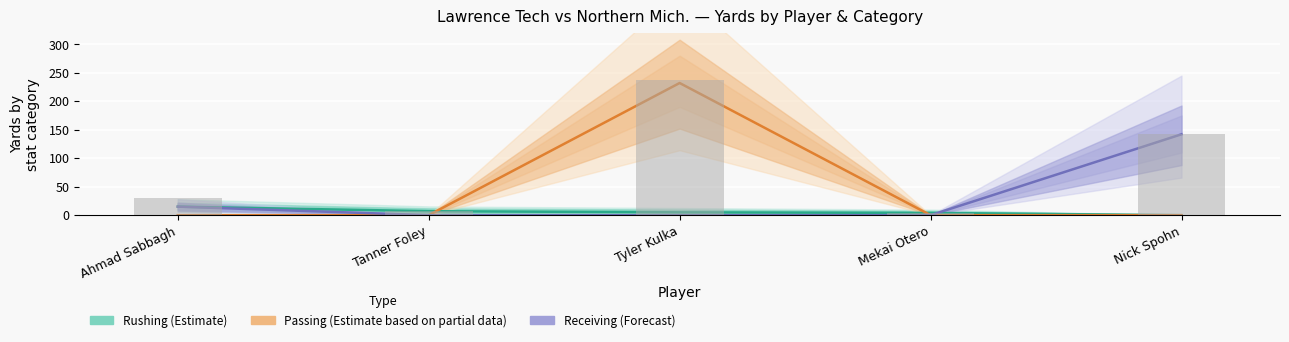

Which category has the lowest value in the Passing (Estimate based on partial data) series?

Ahmad Sabbagh